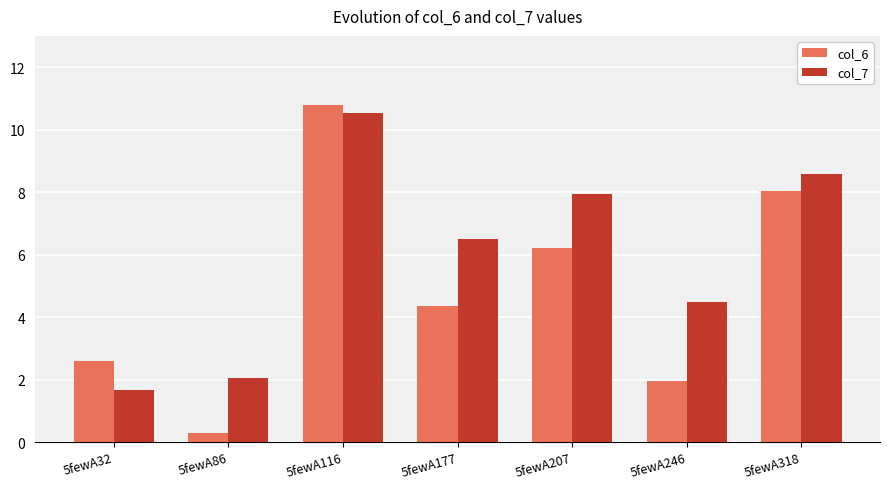

What are all the series names shown in the legend?

col_6, col_7